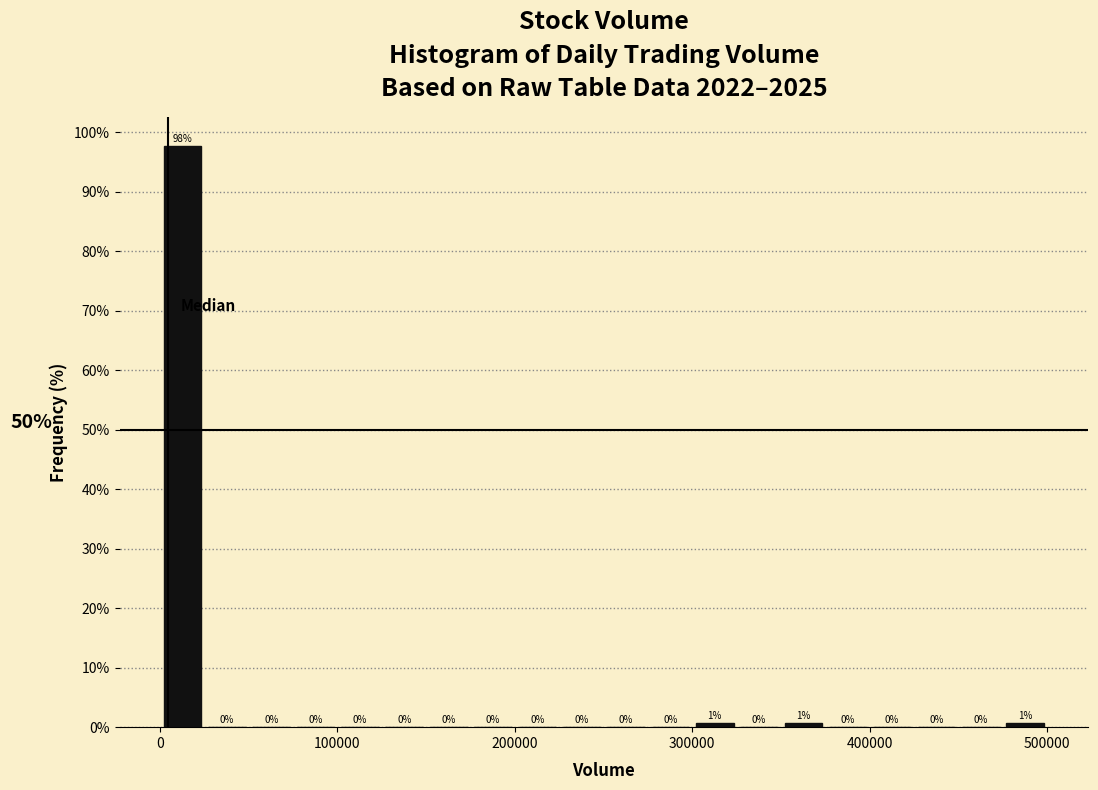

Around what value on the x-axis is the tallest bar? Give the approximate position of its centre, as read against the axis.

10000